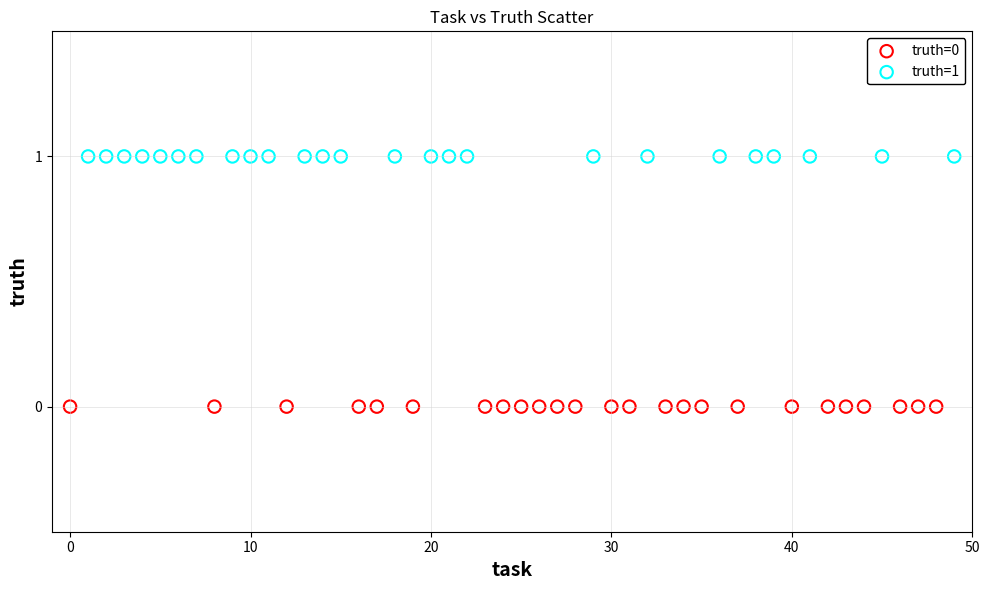

Which series contains the lowest Y value?

truth=0